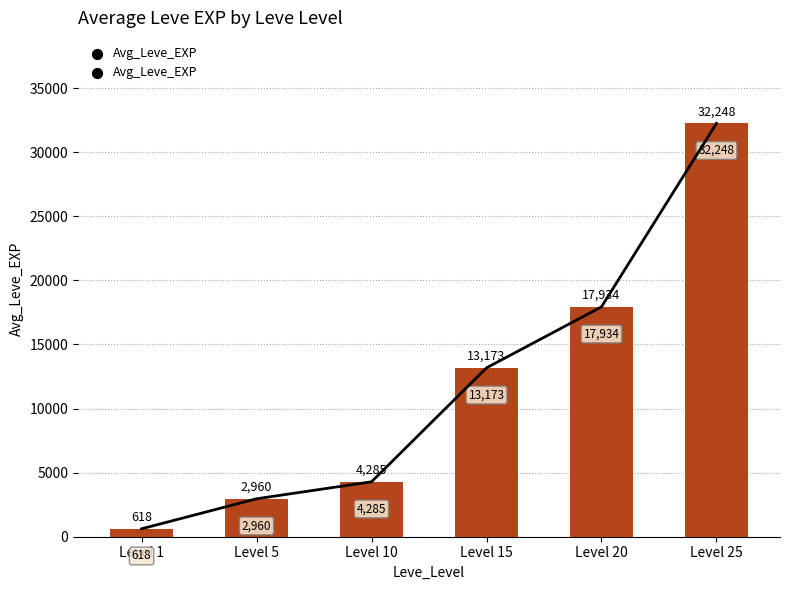

Approximately how many times larger is the value at Level 10 compared to Level 1?

6.9